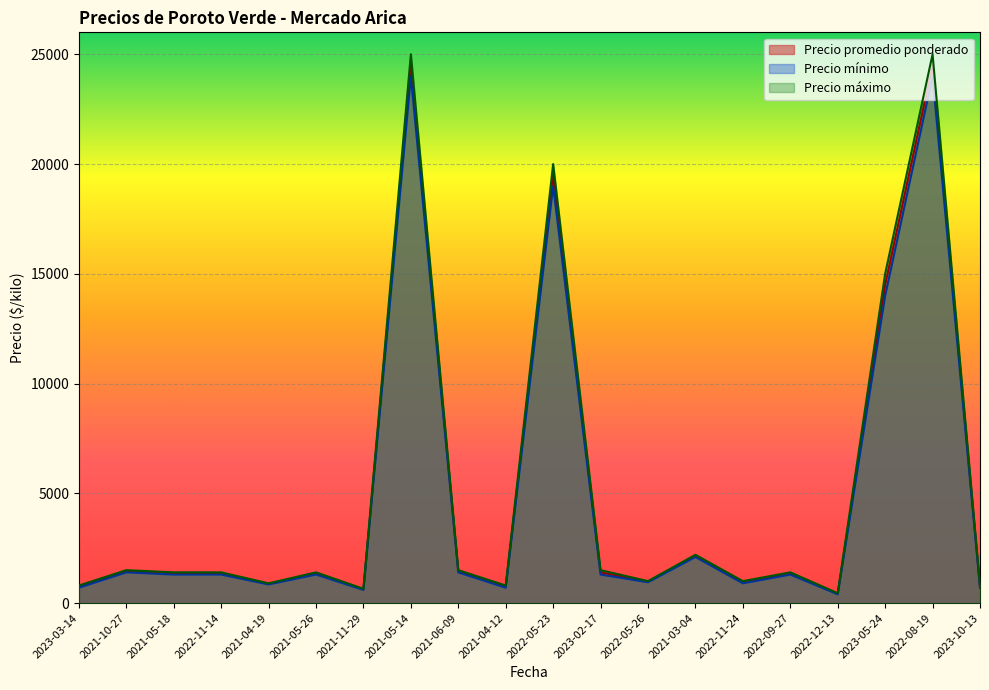

Rank the categories by Precio máximo value from highest to lowest.

2021-05-14, 2022-08-19, 2022-05-23, 2023-05-24, 2021-03-04, 2021-10-27, 2021-06-09, 2023-02-17, 2021-05-18, 2022-11-14, 2021-05-26, 2022-09-27, 2022-05-26, 2022-11-24, 2021-04-19, 2023-03-14, 2021-04-12, 2023-10-13, 2021-11-29, 2022-12-13